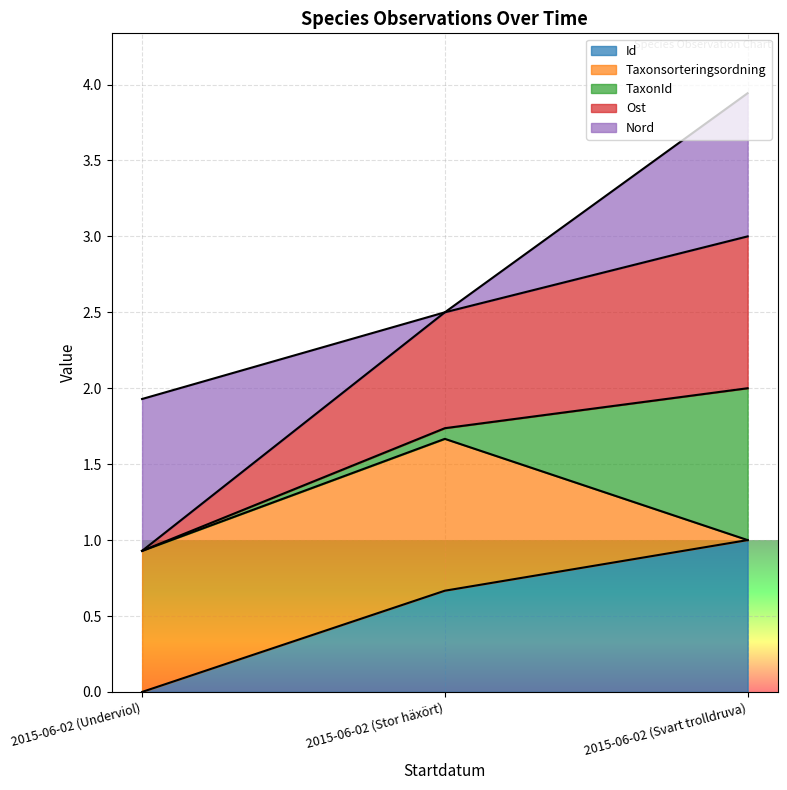

At which category is the sum across all series the highest?

2015-06-02 (Svart trolldruva)